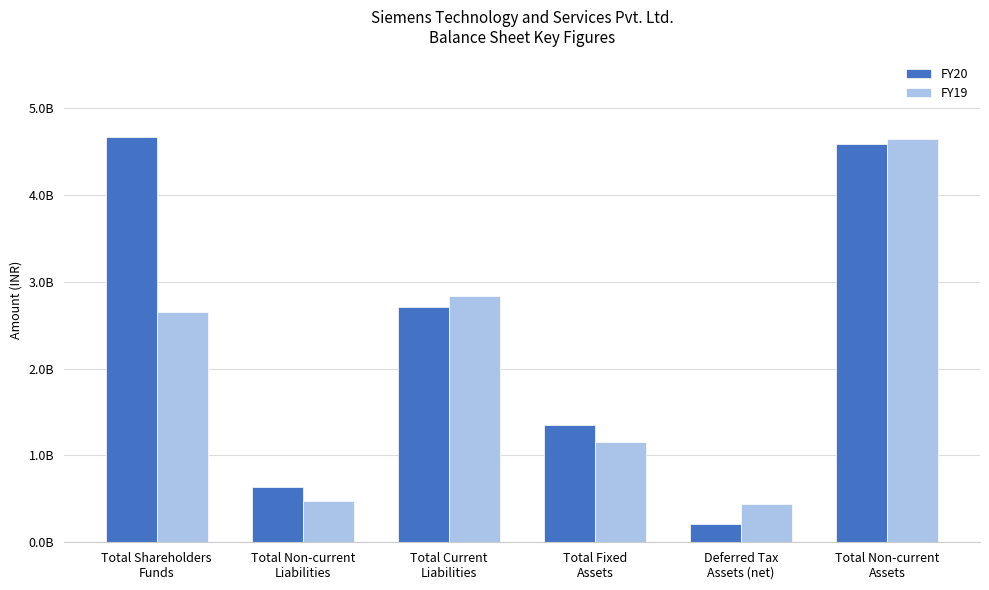

What is the maximum value for FY19?

4643220000